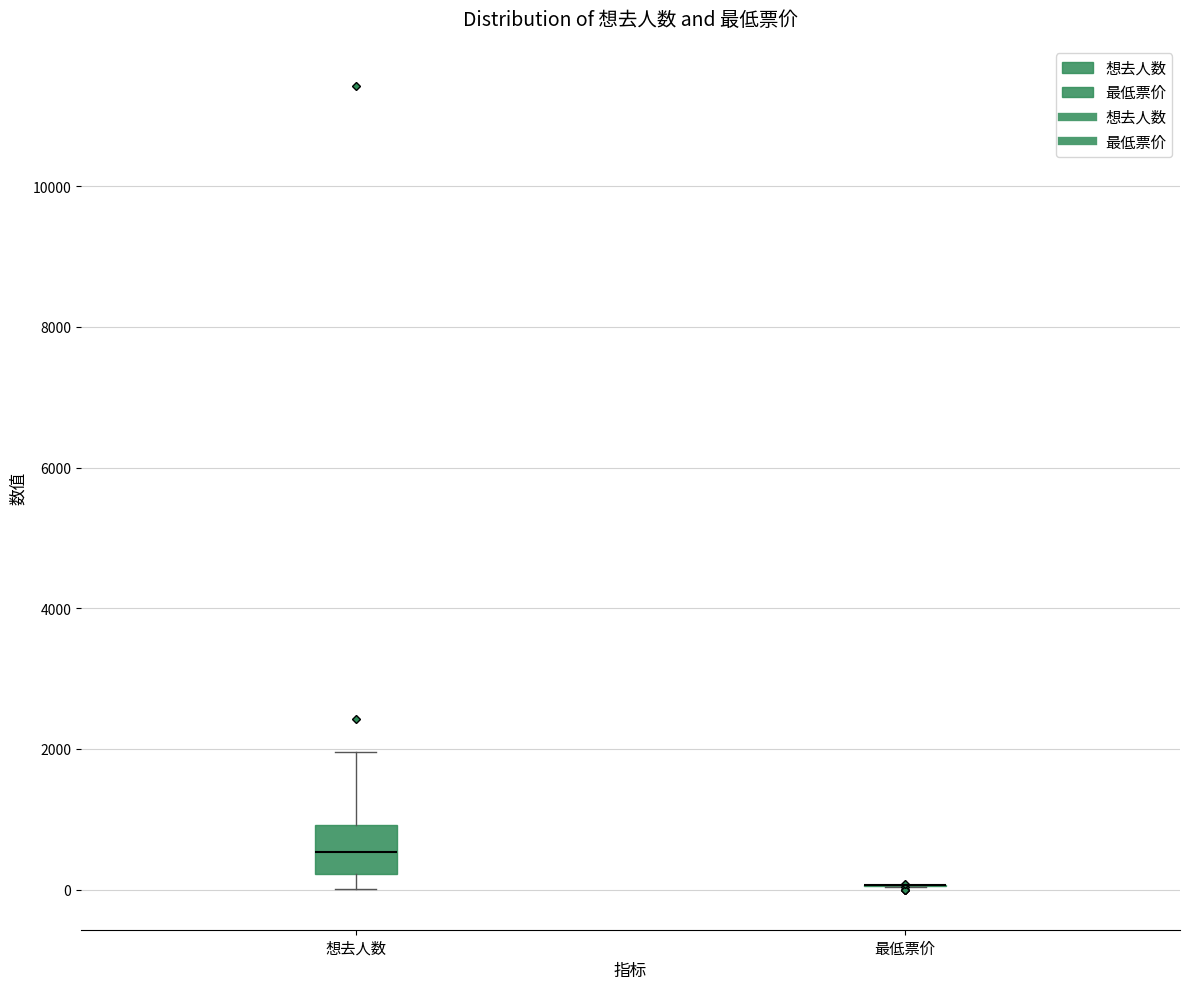

Comparing the boxes themselves (not the whiskers), which one is the tallest?

想去人数